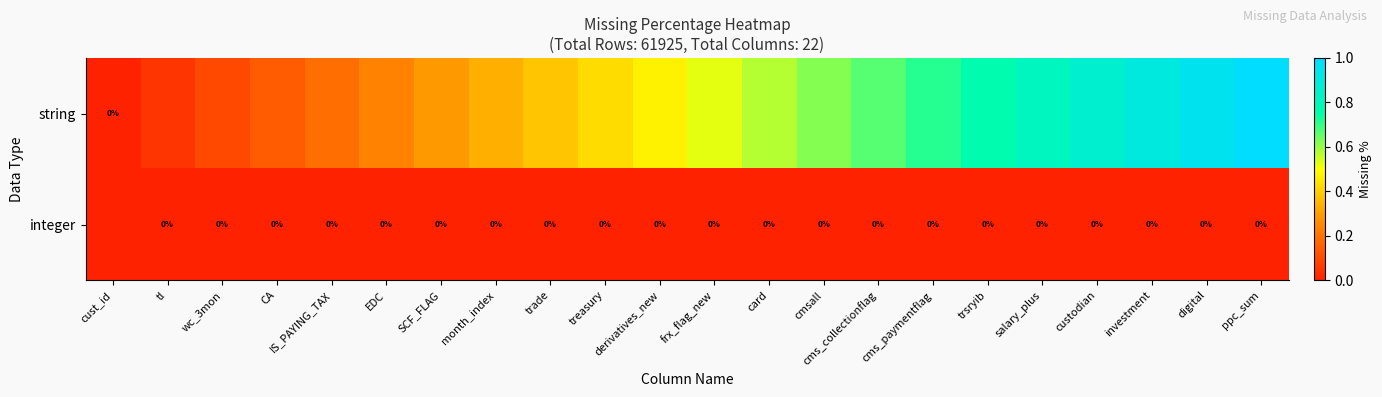

Which series changed the most between SCF_FLAG and custodian?

string